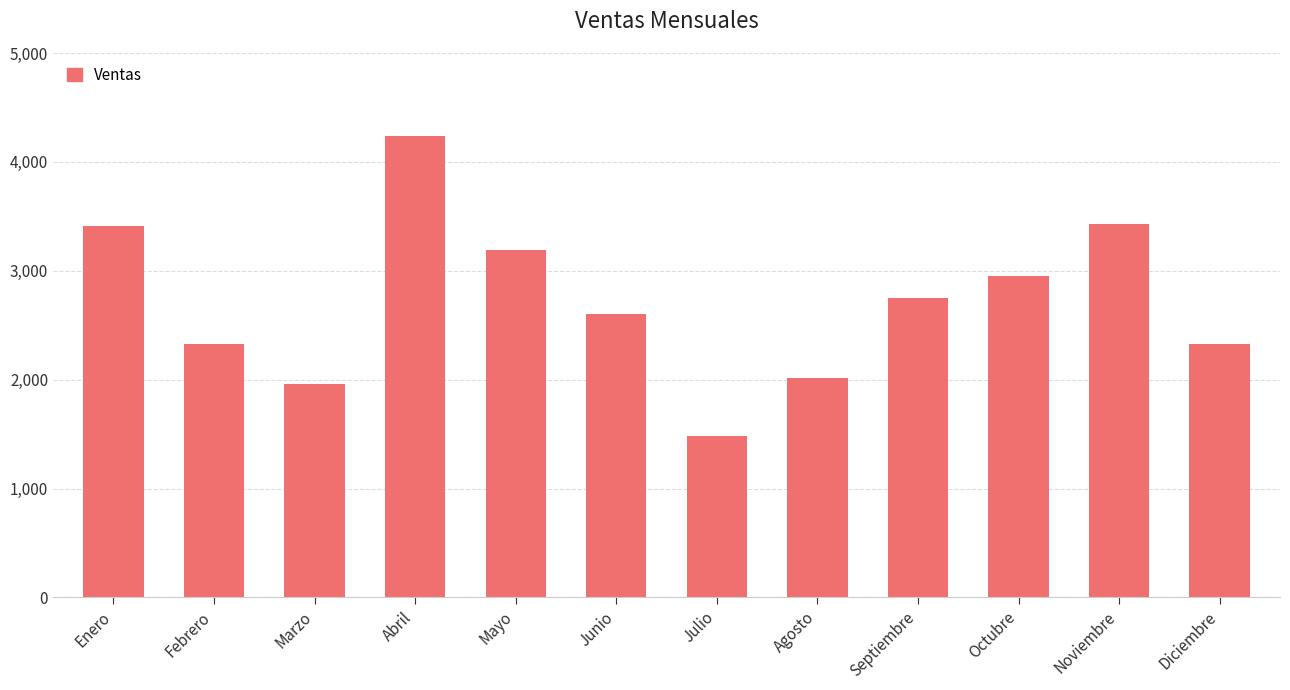

What value does the data have at Marzo?

1959